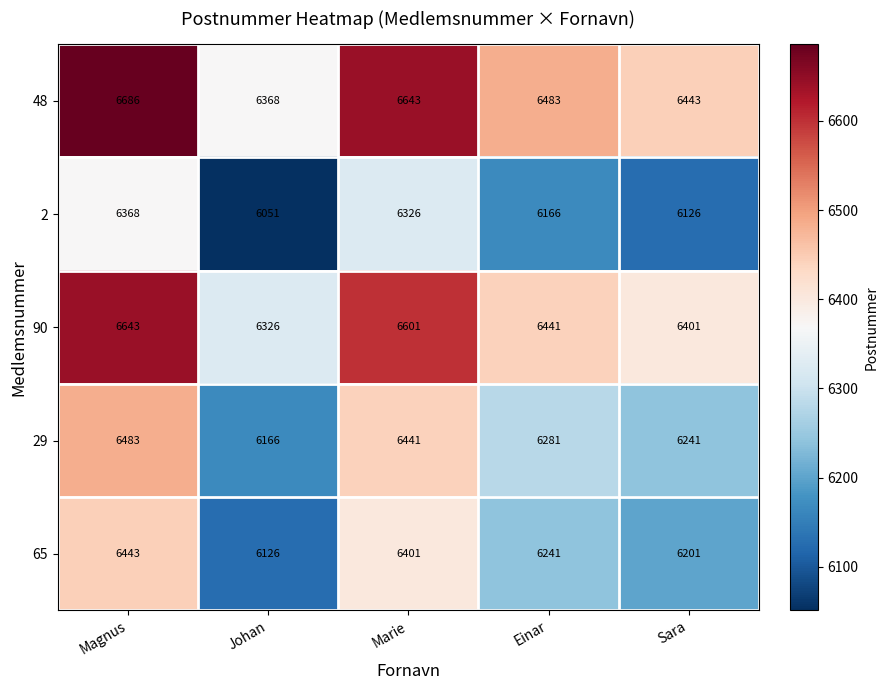

What is the sum of the 48 values at Einar and Magnus?

13169